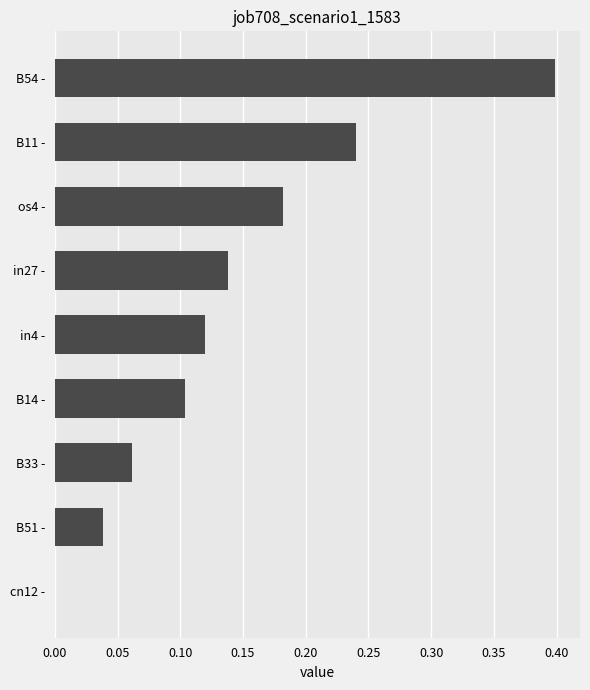

The chart shows a value of 0.1 at os4 -. True or false?

False